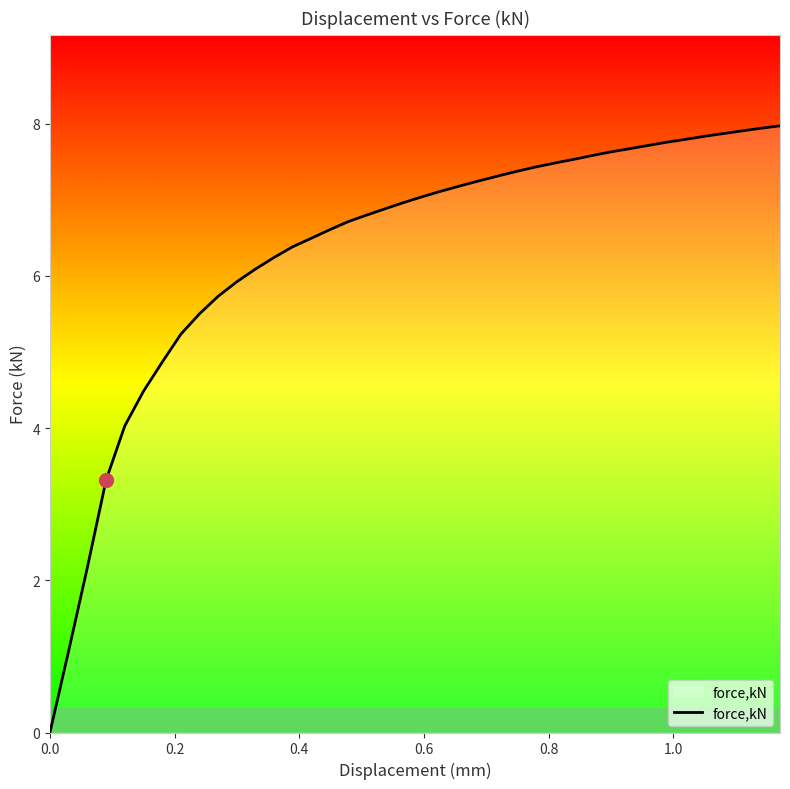

What is the difference between the maximum and minimum values?

8.0